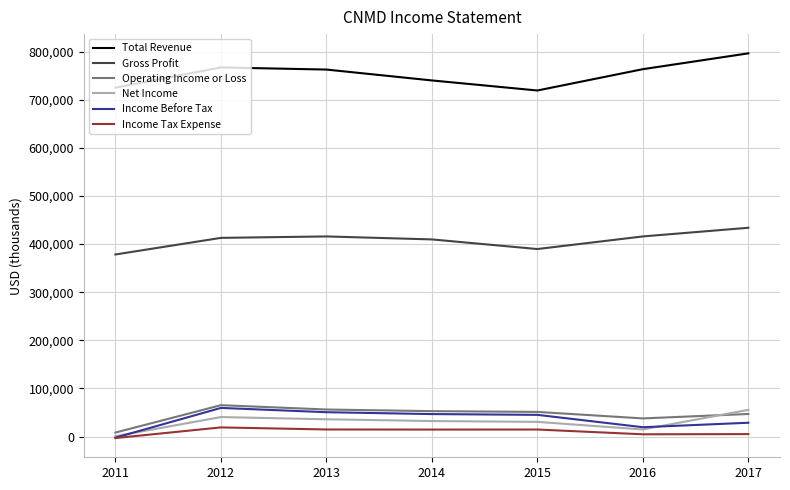

Does the chart display data point markers on the line(s)?

No